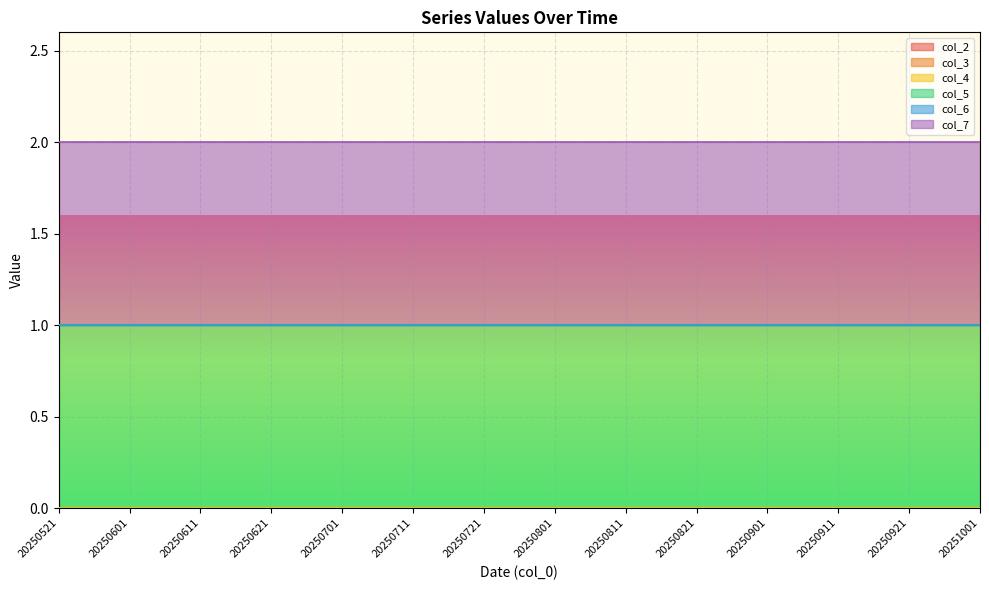

What are all the series names shown in the legend?

col_2, col_3, col_4, col_5, col_6, col_7